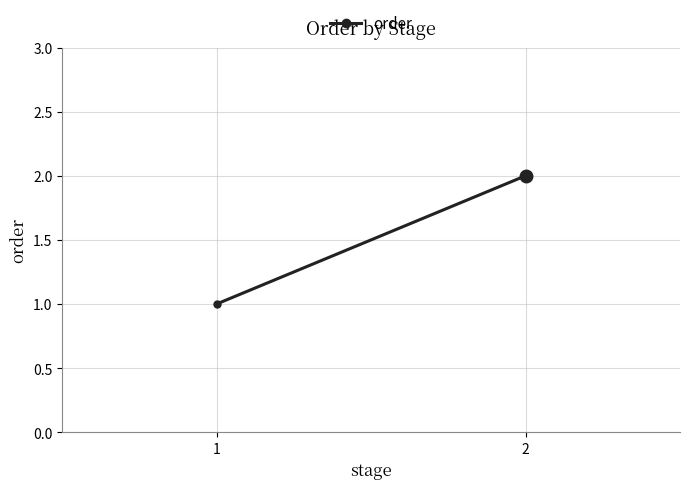

Which category has the lowest value across all series?

1